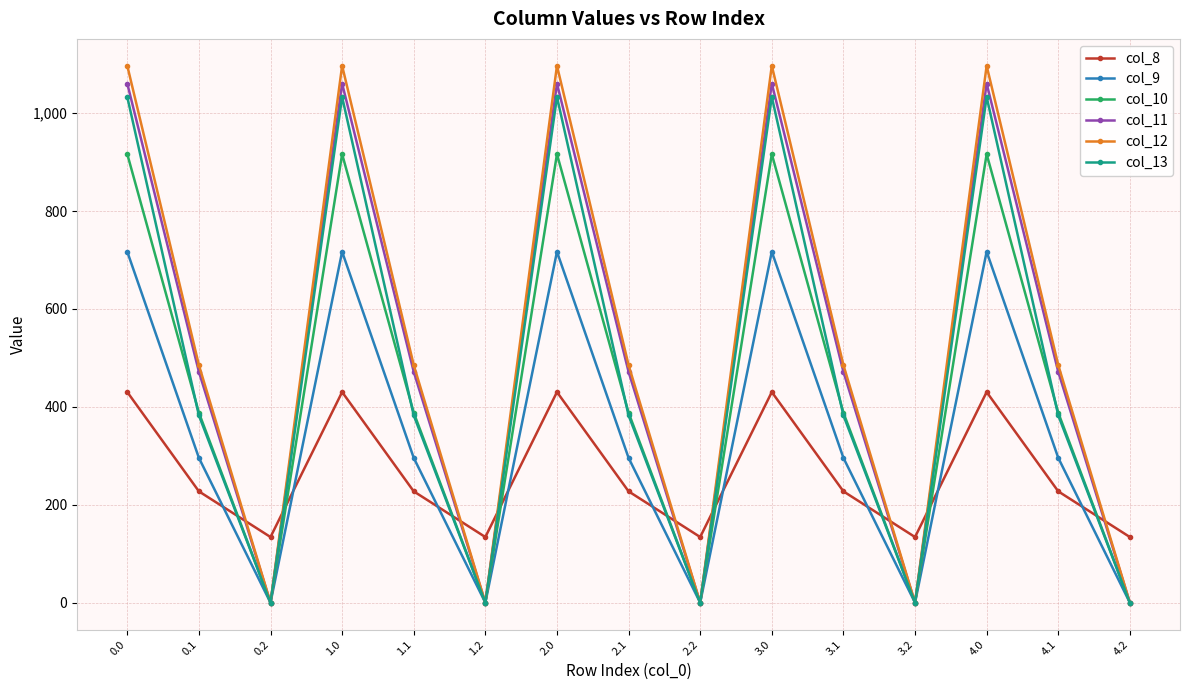

True or false: col_8 and col_11 cross at least once.

True